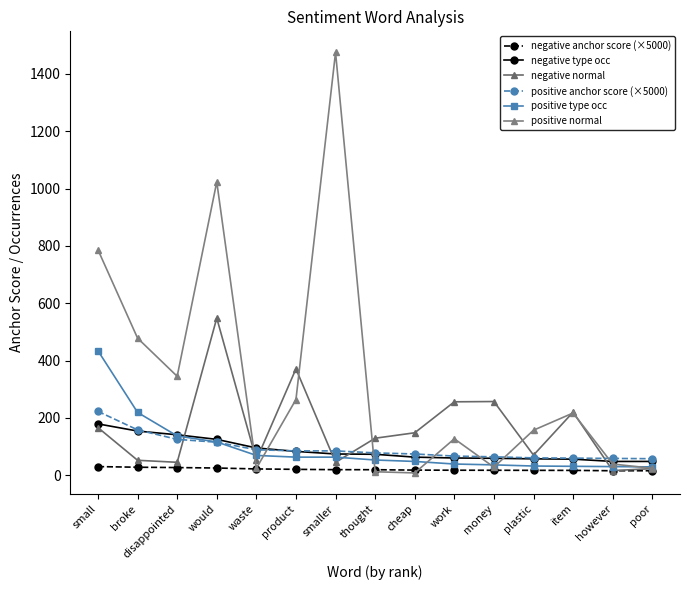

Where is positive anchor score (×5000) nearest to the value 140?

disappointed